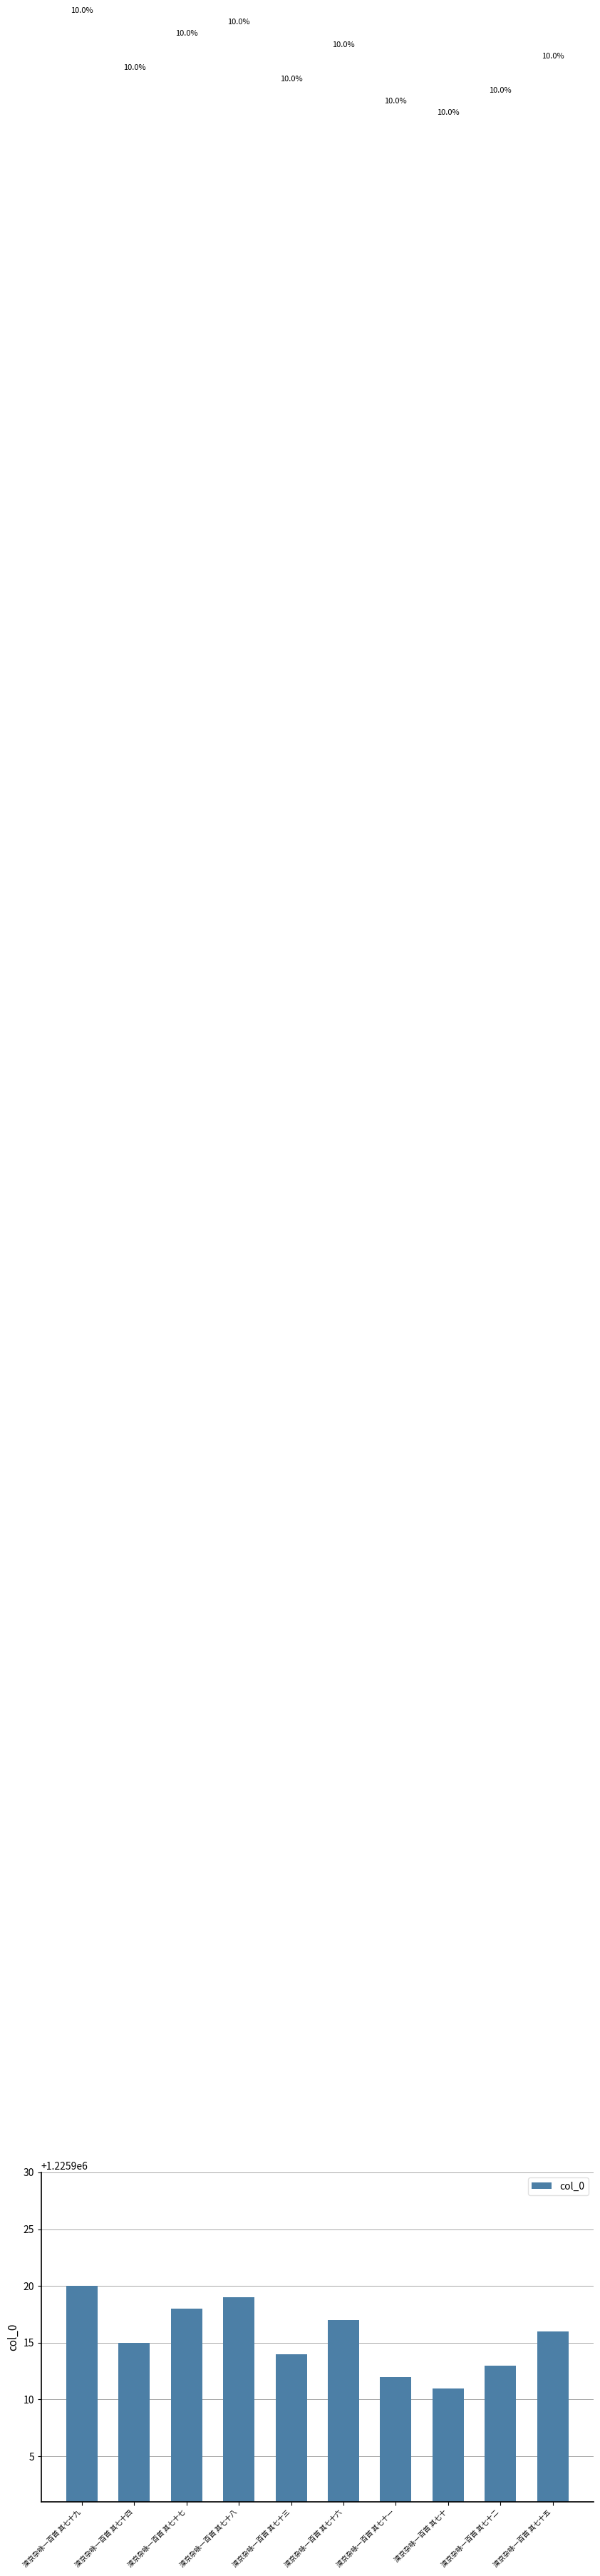

What is the label of the 5th bar from the right?

滦京杂咏一百首 其七十六